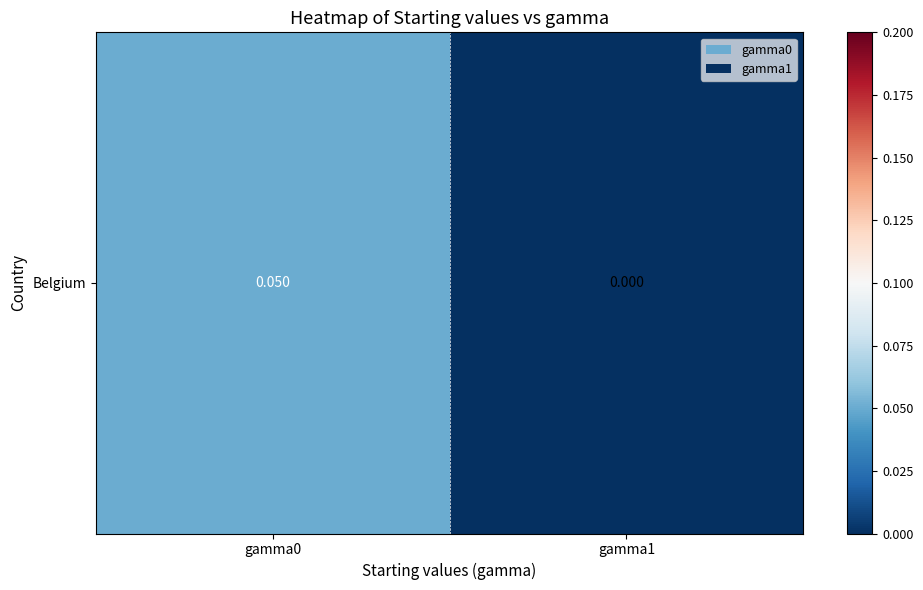

At which label is the value closest to 0?

gamma1